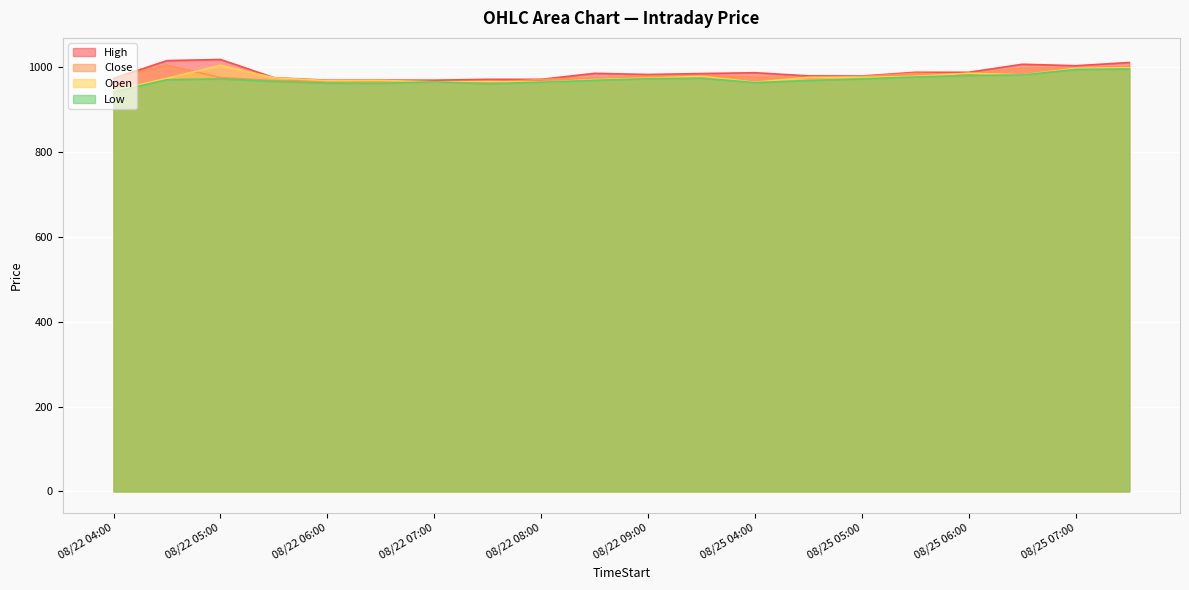

What is the label of the 4th point from the left?

2025-08-22 05:30